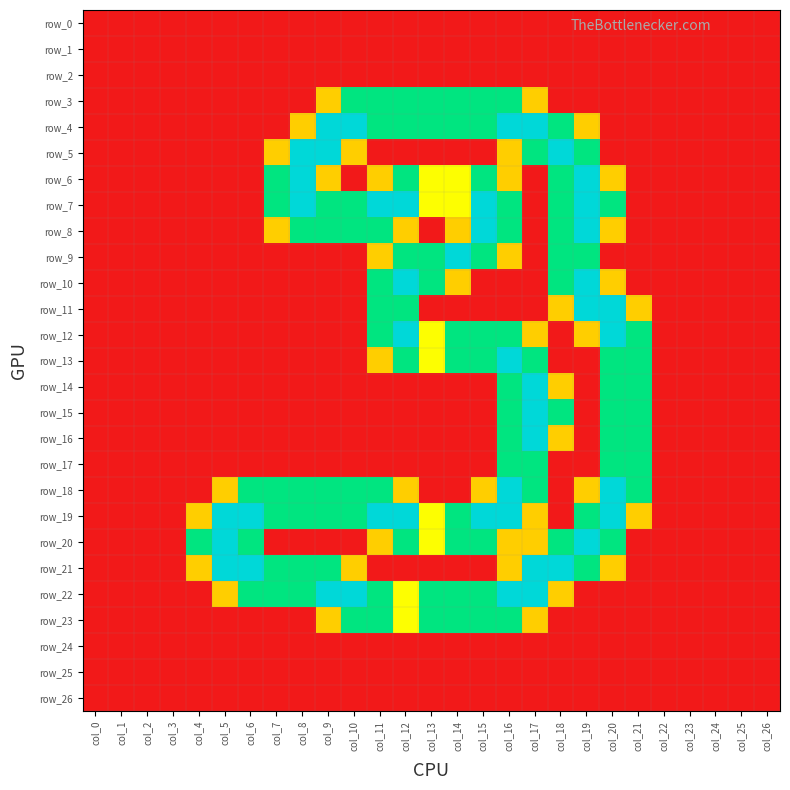

What is the sum of all row_12 values?

14.1